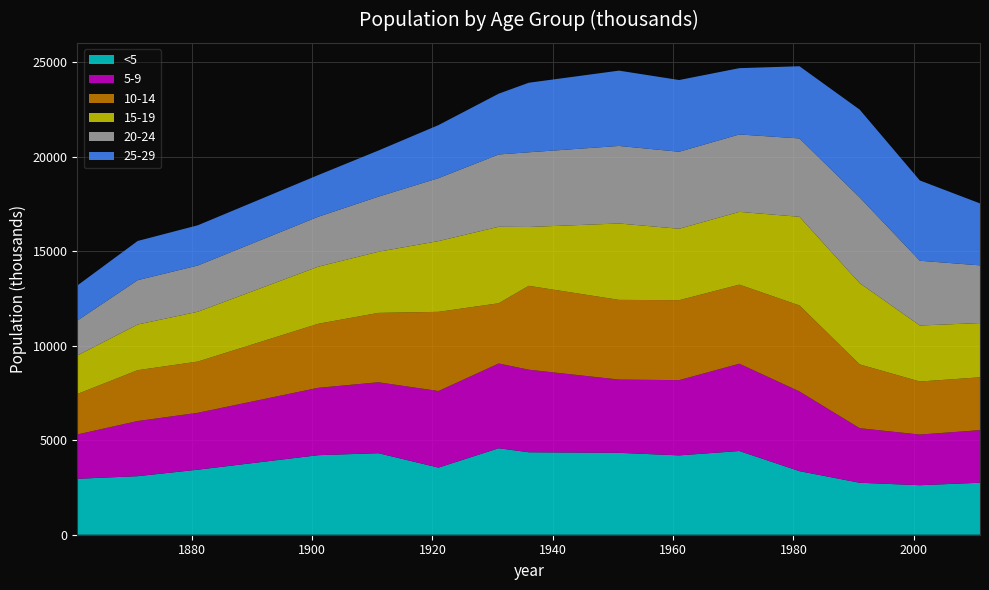

Reading left to right, list all the values displayed in this chart.

<5: 2959.7	3096.5	3439.6	4207.3	4312.4	3549.4	4573.7	4361.5	4332.1	4196.8	4427.6	3362.0	2749.0	2618.8	2749.9
5-9: 2345.7	2917.0	3008.9	3562.1	3751.0	4051.2	4482.5	4367.0	3873.9	3979.4	4617.8	4215.0	2885.1	2679.1	2781.1
10-14: 2140.4	2689.1	2710.0	3387.3	3669.8	4188.7	3186.1	4436.0	4215.8	4228.8	4182.3	4550.0	3374.3	2805.3	2795.0
15-19: 2037.7	2416.9	2635.3	3020.2	3233.1	3740.9	4046.0	3113.3	4040.4	3777.5	3849.1	4689.0	4298.2	2963.6	2869.5
20-24: 1848.5	2344.9	2446.5	2639.5	2913.9	3329.7	3824.1	3950.1	4101.1	4073.5	4094.5	4144.0	4534.3	3424.3	3052.3
25-29: 1856.4	2072.9	2127.6	2205.2	2439.1	2806.4	3214.8	3678.1	3983.7	3794.0	3507.0	3819.0	4644.1	4246.8	3275.5